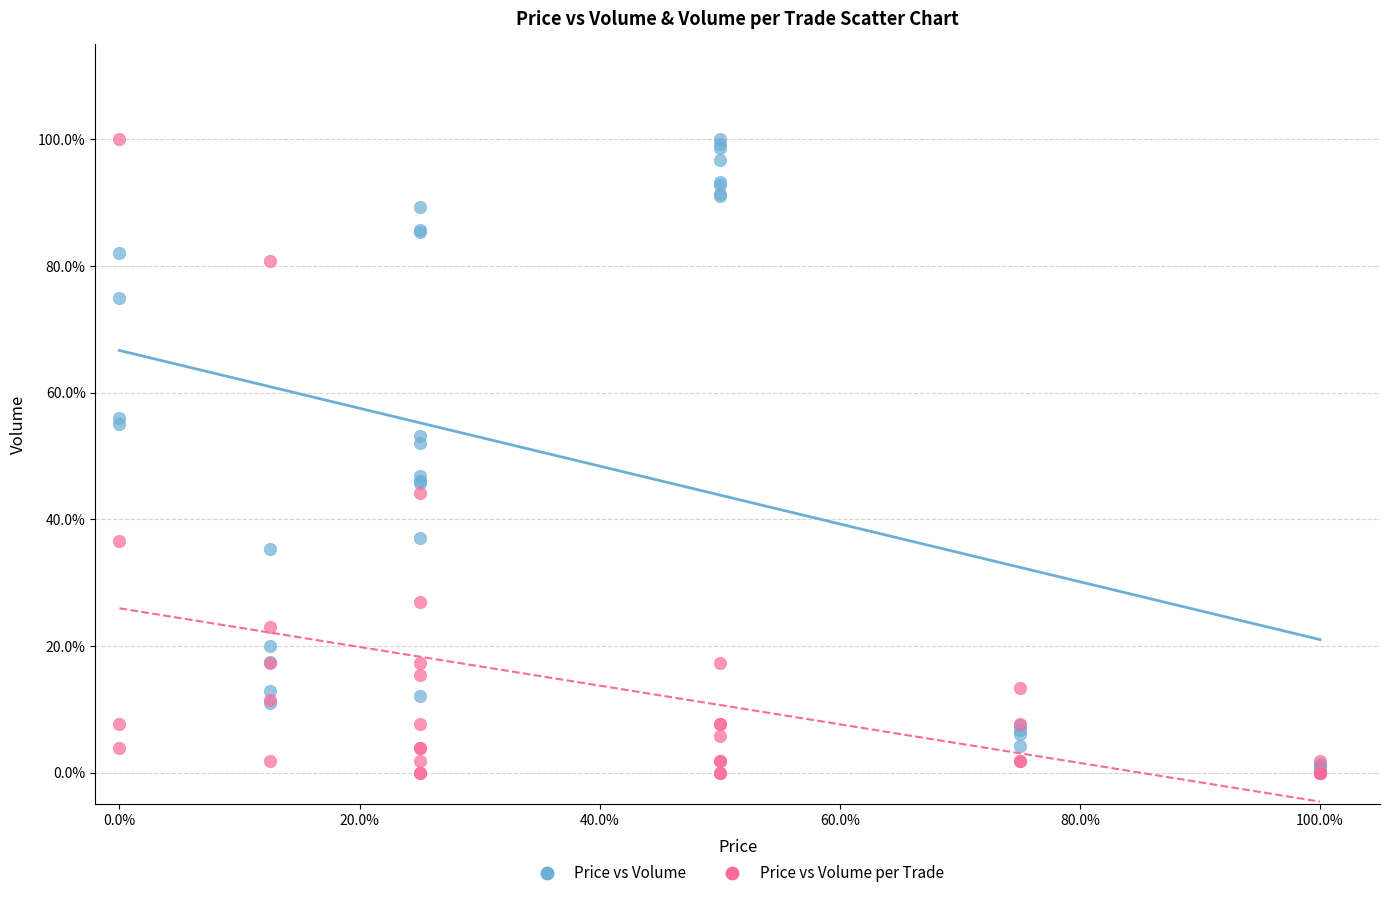

What are all the series names shown in the legend?

Price vs Volume, Price vs Volume per Trade